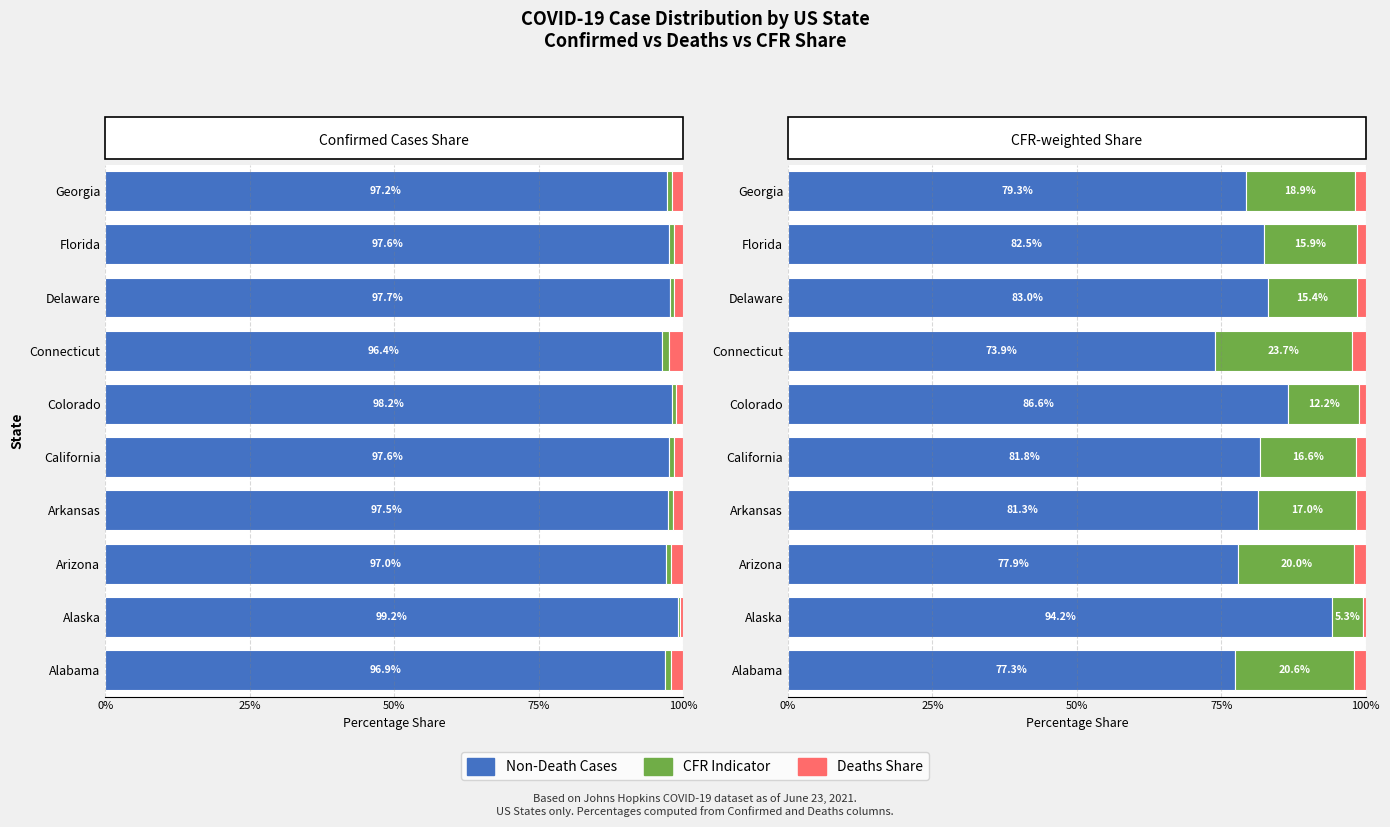

How many categories are shown in the chart?

10